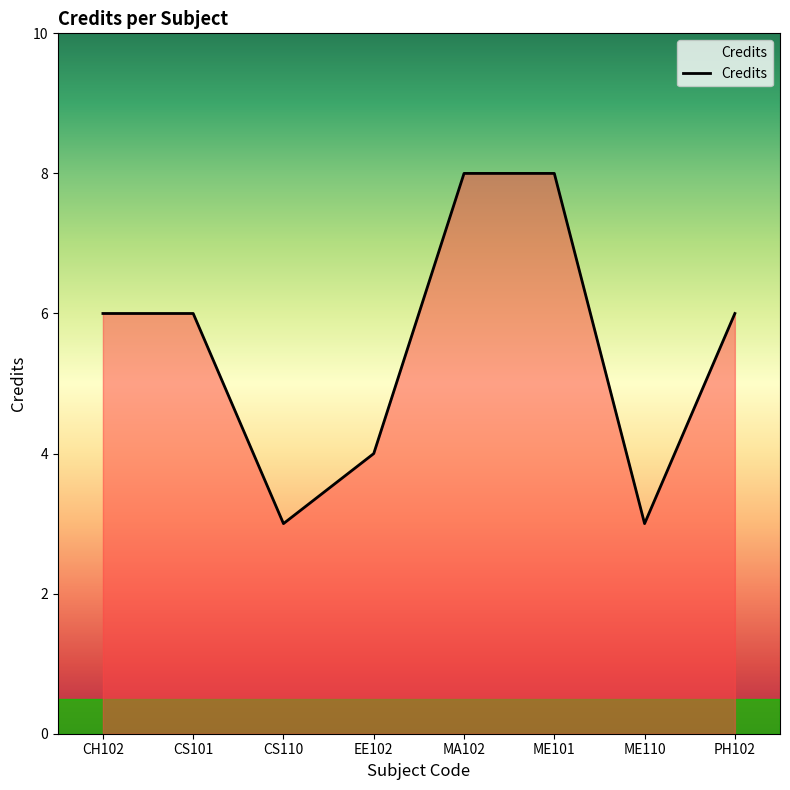

What position from the right is CS110?

6